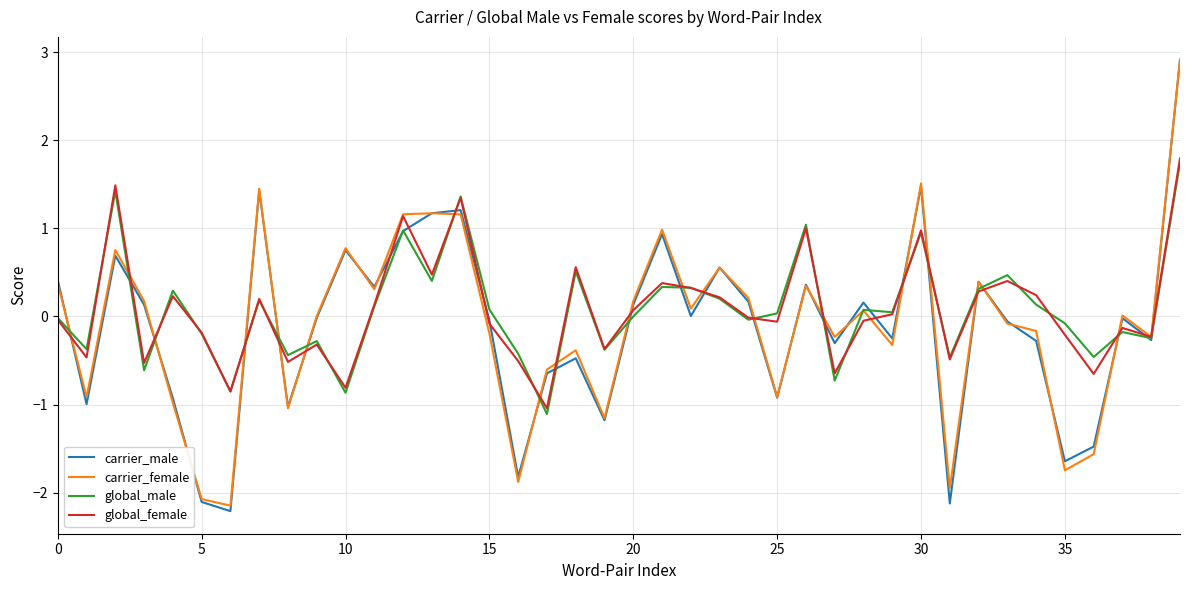

True or false: global_male and global_female intersect in this chart.

True